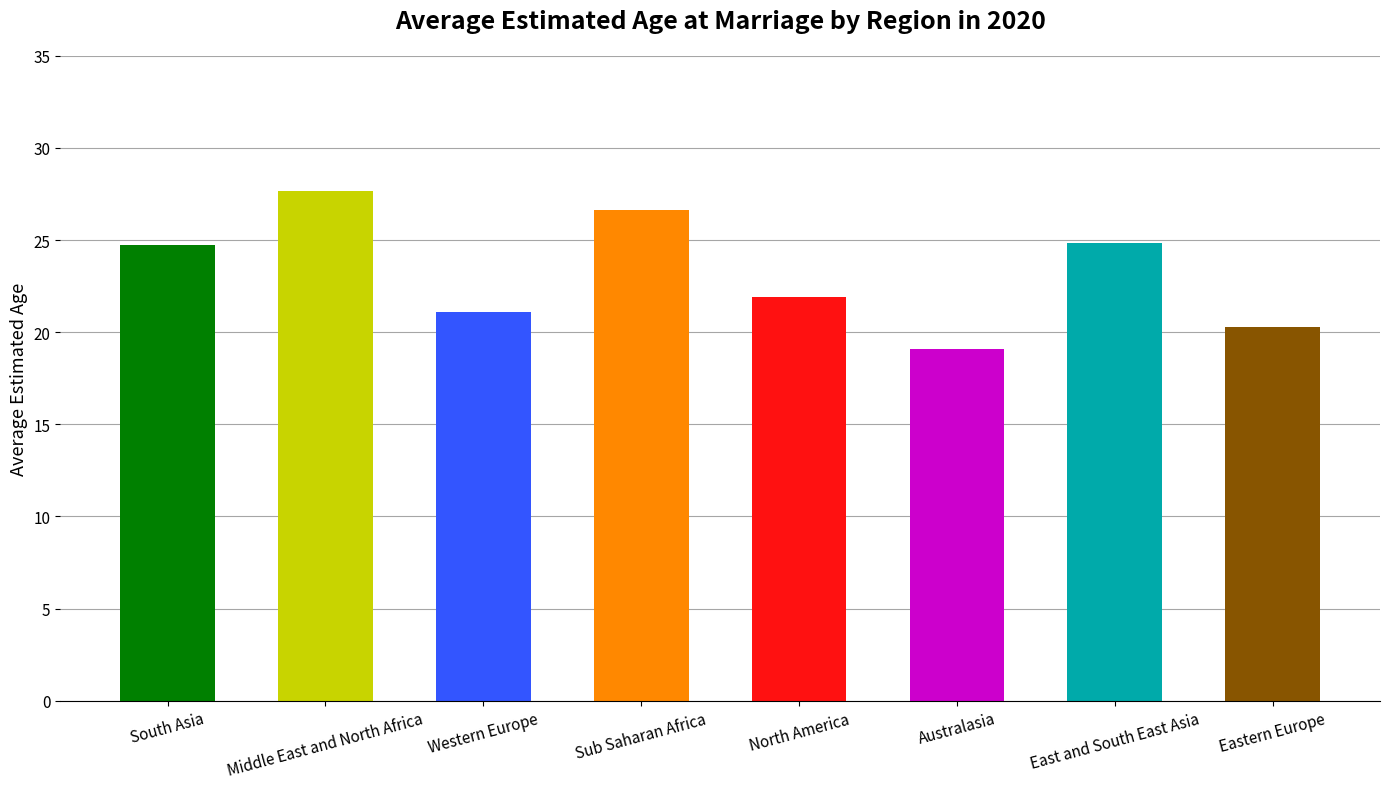

How many values exceed 24?

4